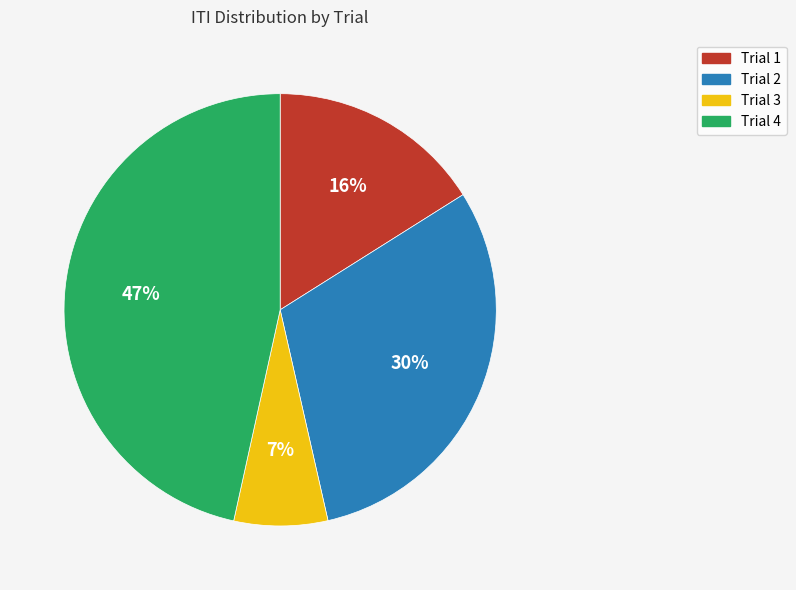

To the nearest percent, what is the average slice percentage?

25%